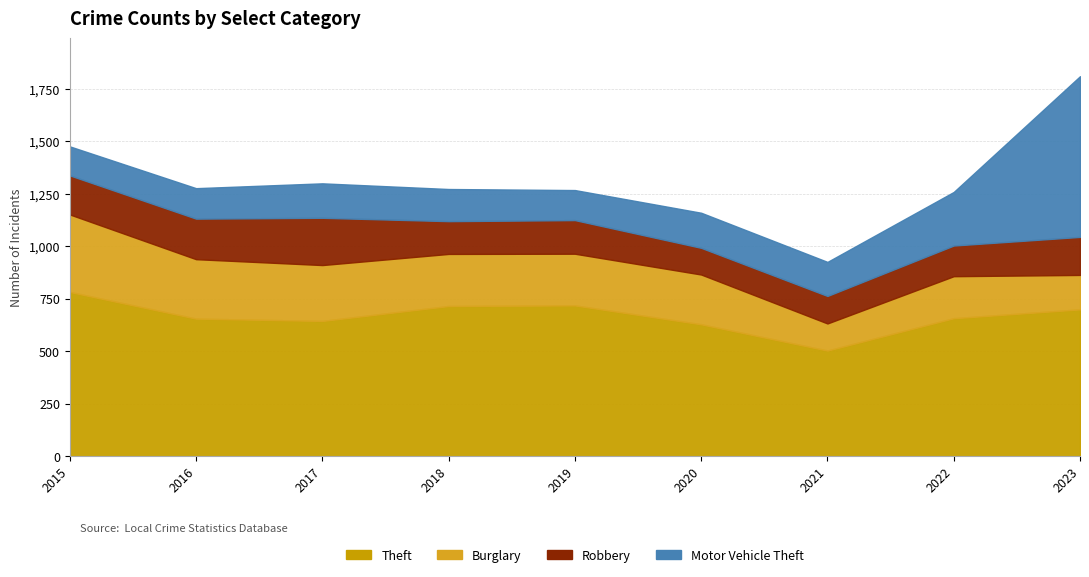

Reading left to right, what are all the values shown in this chart?

Theft: 782	655	644	715	718	628	503	657	699
Burglary: 369	283	266	248	246	237	129	200	164
Robbery: 186	193	225	156	160	127	131	146	181
Motor Vehicle Theft: 138	145	164	153	143	167	162	255	765